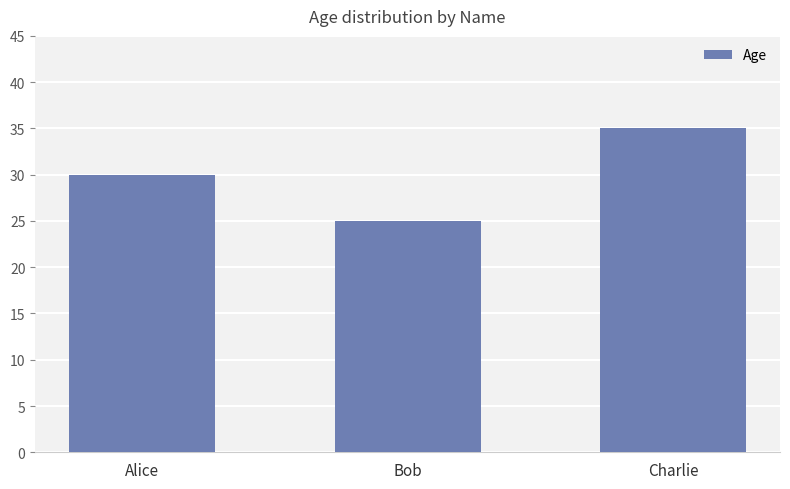

What position from the right is Charlie?

1